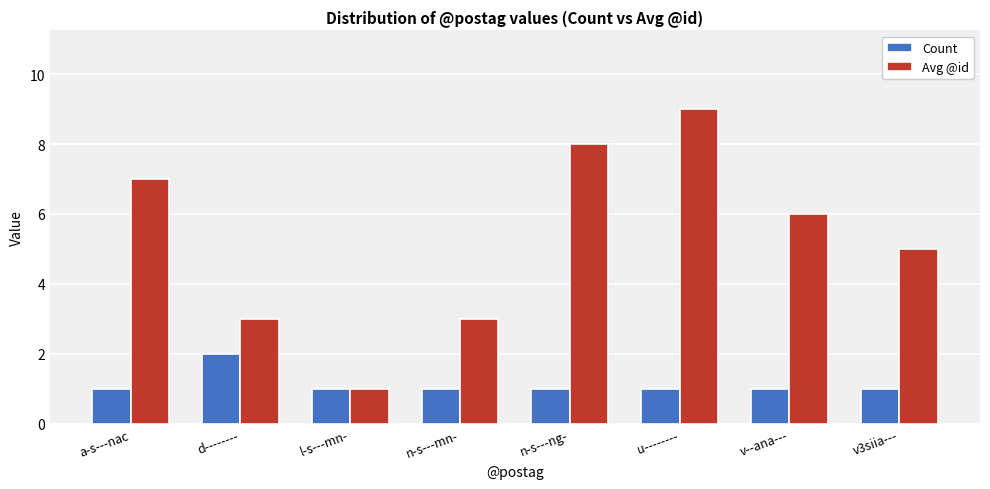

Reading right to left, transcribe all the data shown in this chart.

Count: 1	1	1	1	1	1	2	1
Avg @id: 5	6	9	8	3	1	3	7